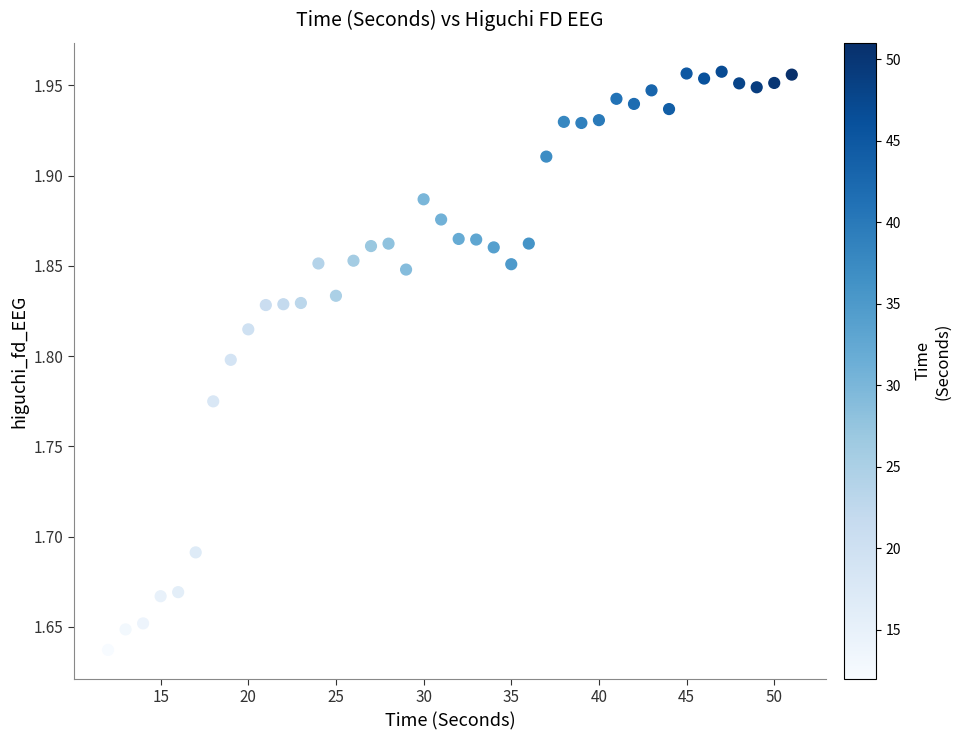

What is the range of X values (max minus min)?

39.0